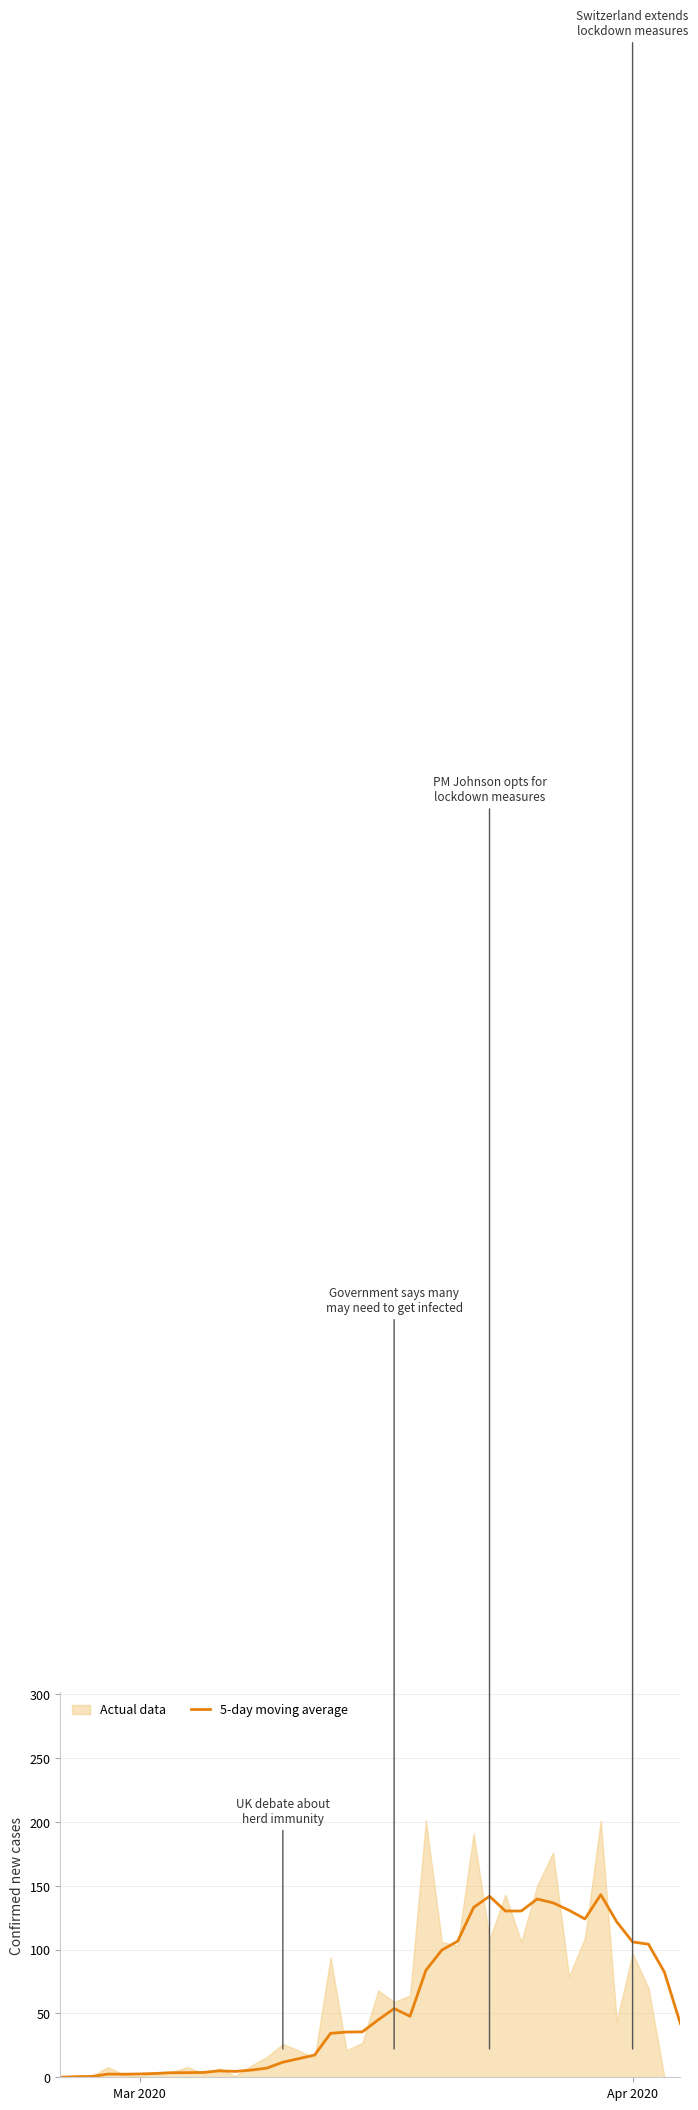

How many points are higher than both their immediate neighbors (excluding endpoints)?

6